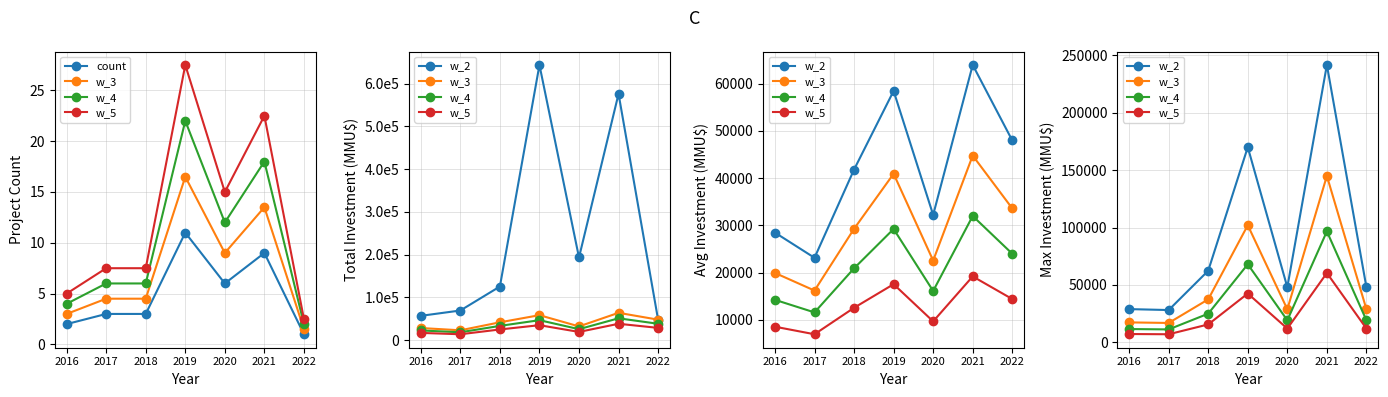

Which category has the highest value across all series?

2021